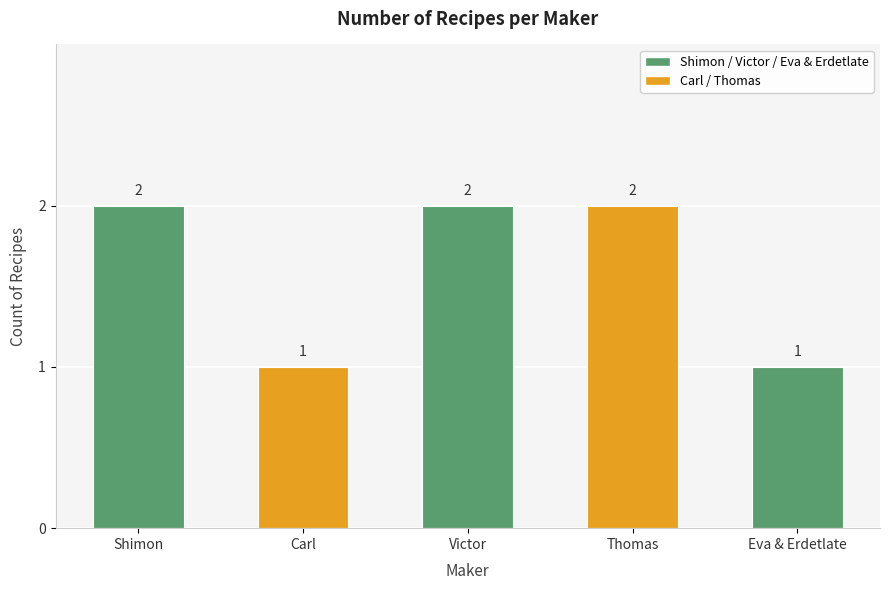

What is the ratio of the value at Shimon to the value at Carl?

2.0